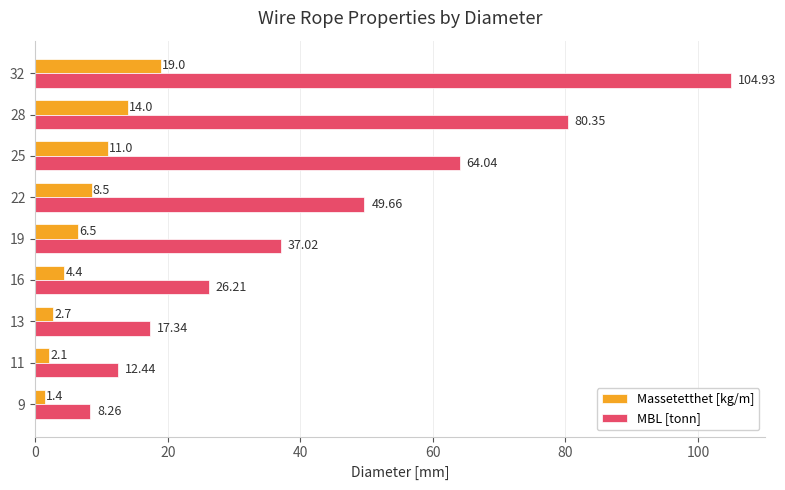

Rank the series by their average value, from lowest to highest.

Massetetthet [kg/m], MBL [tonn]